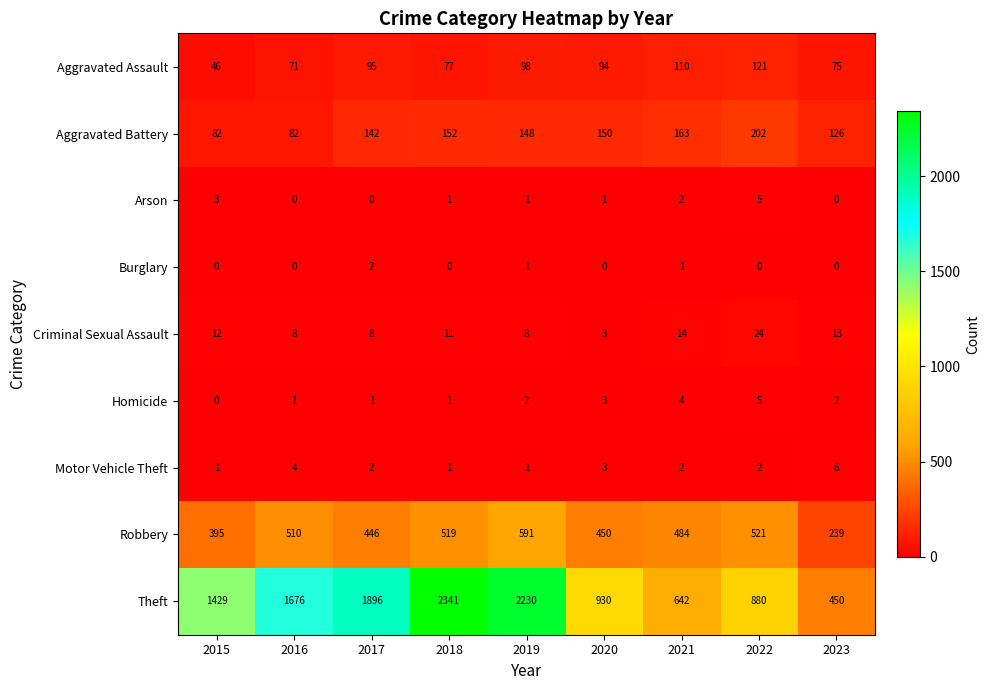

What is the spread (max minus min) of values at 2017?

1896